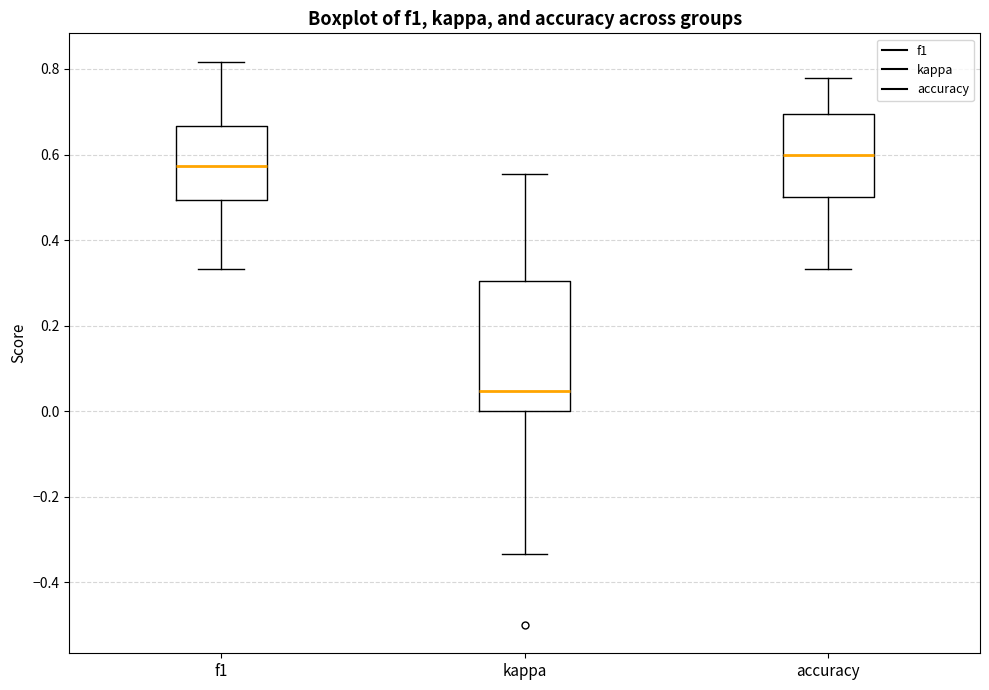

Reading left to right, transcribe this box plot: for each box, give where its median line is, the range the box spans, and where its two whiskers end, as read against the y-axis. The values are not printed on the chart, so give them approximately, as read against the axis.

f1: median 0.58, box 0.50 to 0.66, whiskers 0.34 to 0.82
kappa: median 0.04, box 0.00 to 0.30, whiskers -0.34 to 0.56
accuracy: median 0.60, box 0.50 to 0.70, whiskers 0.34 to 0.78